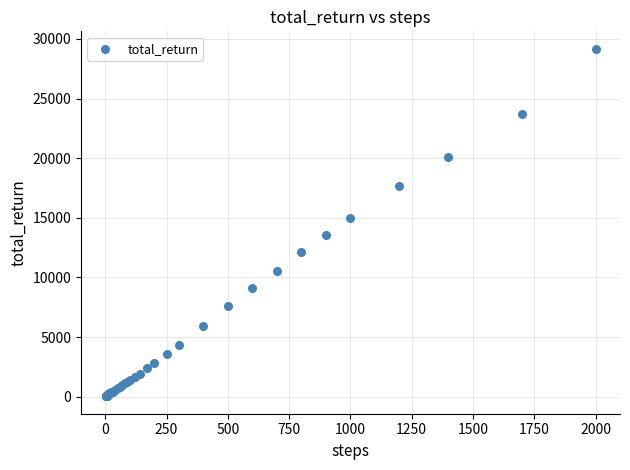

What Y value in the scatter plot is closest to 14605?

14991